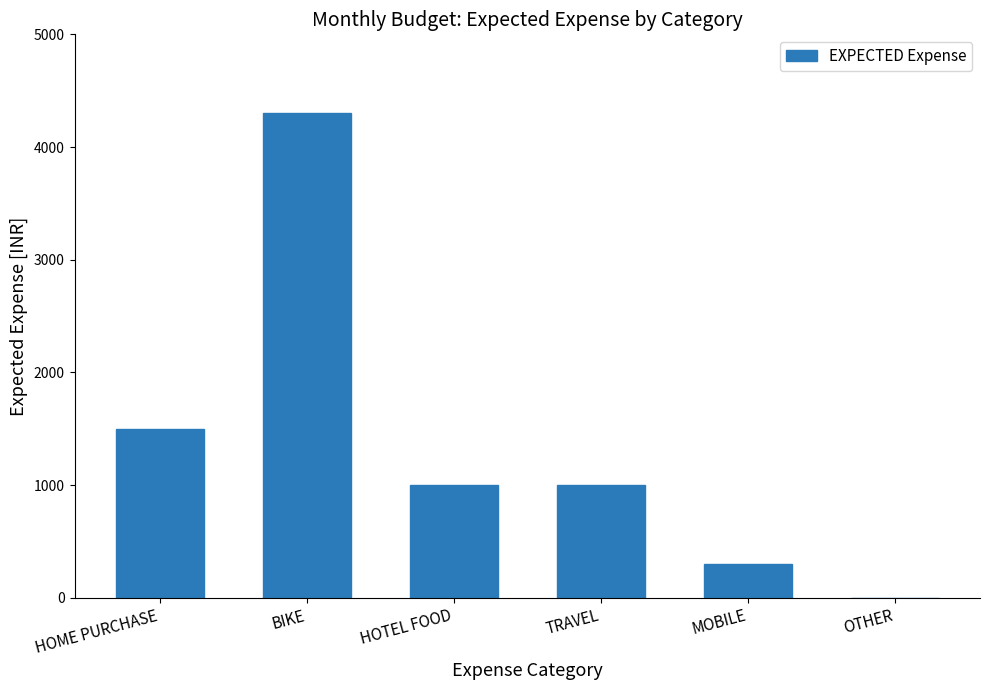

Reading right to left, what are all the values shown in this chart?

OTHER=0	MOBILE=300	TRAVEL=1000	HOTEL FOOD=1000	BIKE=4300	HOME PURCHASE=1500